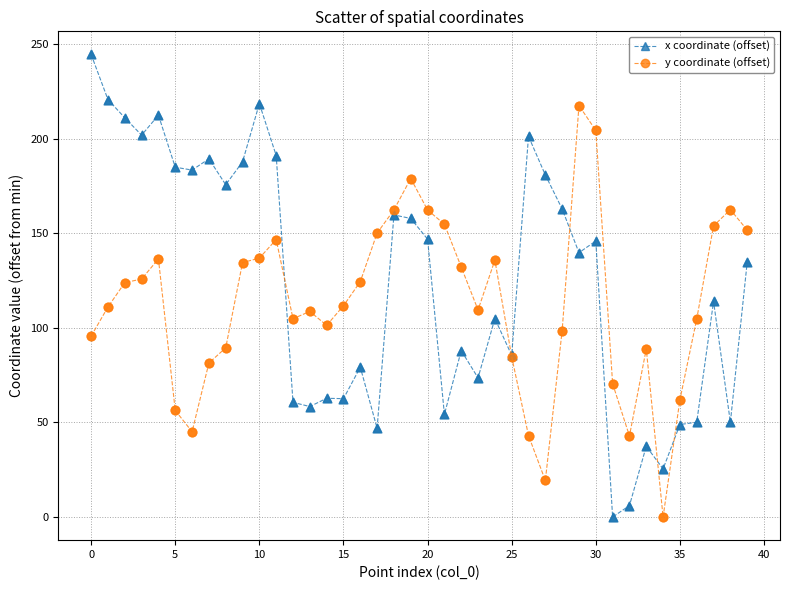

Which series has the widest spread of values?

x coordinate (offset)